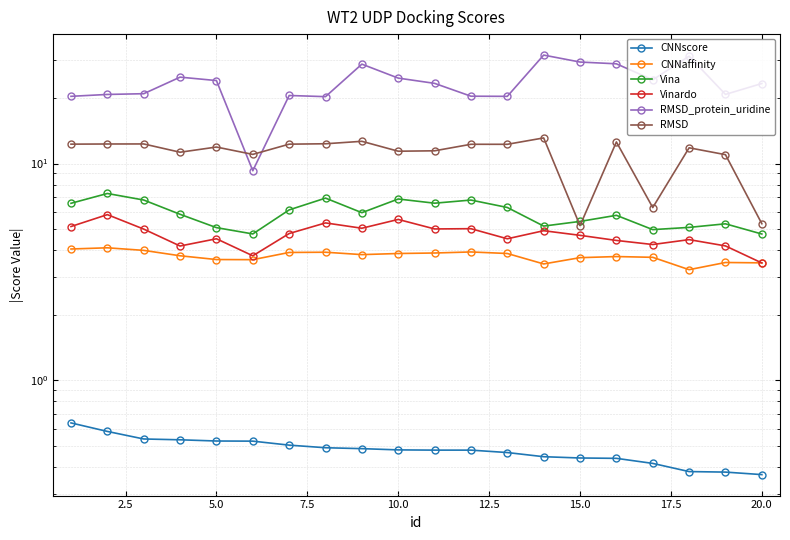

What is the sum of all RMSD_protein_uridine values?

469.0